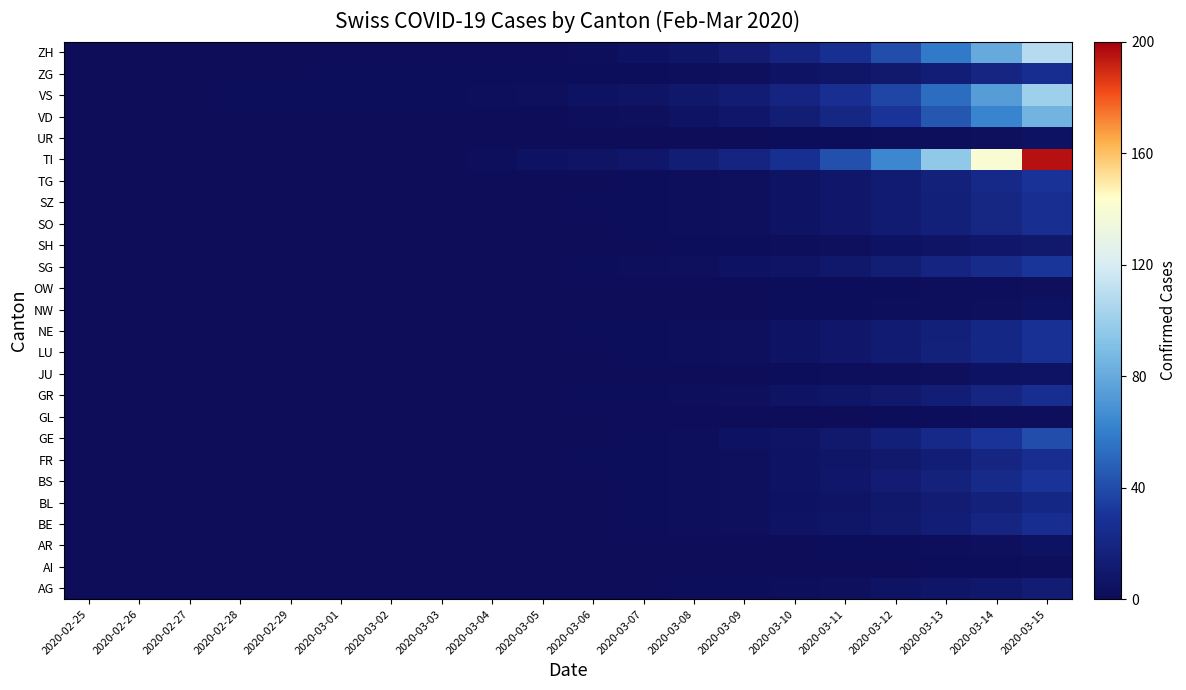

Reading right to left, extract all data points from this chart.

AG: 2020-03-15=12	2020-03-14=9	2020-03-13=7	2020-03-12=5	2020-03-11=3	2020-03-10=2	2020-03-09=1	2020-03-08=1	2020-03-07=0	2020-03-06=0	2020-03-05=0	2020-03-04=0	2020-03-03=0	2020-03-02=0	2020-03-01=0	2020-02-29=0	2020-02-28=0	2020-02-27=0	2020-02-26=0	2020-02-25=0
AI: 2020-03-15=2	2020-03-14=1	2020-03-13=1	2020-03-12=0	2020-03-11=0	2020-03-10=0	2020-03-09=0	2020-03-08=0	2020-03-07=0	2020-03-06=0	2020-03-05=0	2020-03-04=0	2020-03-03=0	2020-03-02=0	2020-03-01=0	2020-02-29=0	2020-02-28=0	2020-02-27=0	2020-02-26=0	2020-02-25=0
AR: 2020-03-15=4	2020-03-14=3	2020-03-13=2	2020-03-12=1	2020-03-11=1	2020-03-10=0	2020-03-09=0	2020-03-08=0	2020-03-07=0	2020-03-06=0	2020-03-05=0	2020-03-04=0	2020-03-03=0	2020-03-02=0	2020-03-01=0	2020-02-29=0	2020-02-28=0	2020-02-27=0	2020-02-26=0	2020-02-25=0
BE: 2020-03-15=25	2020-03-14=19	2020-03-13=14	2020-03-12=10	2020-03-11=7	2020-03-10=5	2020-03-09=3	2020-03-08=2	2020-03-07=1	2020-03-06=0	2020-03-05=0	2020-03-04=0	2020-03-03=0	2020-03-02=0	2020-03-01=0	2020-02-29=0	2020-02-28=0	2020-02-27=0	2020-02-26=0	2020-02-25=0
BL: 2020-03-15=21	2020-03-14=16	2020-03-13=12	2020-03-12=9	2020-03-11=6	2020-03-10=4	2020-03-09=3	2020-03-08=2	2020-03-07=1	2020-03-06=0	2020-03-05=0	2020-03-04=0	2020-03-03=0	2020-03-02=0	2020-03-01=0	2020-02-29=0	2020-02-28=0	2020-02-27=0	2020-02-26=0	2020-02-25=0
BS: 2020-03-15=30	2020-03-14=23	2020-03-13=17	2020-03-12=12	2020-03-11=8	2020-03-10=5	2020-03-09=3	2020-03-08=2	2020-03-07=1	2020-03-06=0	2020-03-05=0	2020-03-04=0	2020-03-03=0	2020-03-02=0	2020-03-01=0	2020-02-29=0	2020-02-28=0	2020-02-27=0	2020-02-26=0	2020-02-25=0
FR: 2020-03-15=25	2020-03-14=19	2020-03-13=14	2020-03-12=10	2020-03-11=7	2020-03-10=5	2020-03-09=3	2020-03-08=2	2020-03-07=1	2020-03-06=1	2020-03-05=0	2020-03-04=0	2020-03-03=0	2020-03-02=0	2020-03-01=0	2020-02-29=0	2020-02-28=0	2020-02-27=0	2020-02-26=0	2020-02-25=0
GE: 2020-03-15=40	2020-03-14=30	2020-03-13=22	2020-03-12=15	2020-03-11=10	2020-03-10=6	2020-03-09=4	2020-03-08=2	2020-03-07=1	2020-03-06=0	2020-03-05=0	2020-03-04=0	2020-03-03=0	2020-03-02=0	2020-03-01=0	2020-02-29=0	2020-02-28=0	2020-02-27=0	2020-02-26=0	2020-02-25=0
GL: 2020-03-15=2	2020-03-14=2	2020-03-13=1	2020-03-12=1	2020-03-11=0	2020-03-10=0	2020-03-09=0	2020-03-08=0	2020-03-07=0	2020-03-06=0	2020-03-05=0	2020-03-04=0	2020-03-03=0	2020-03-02=0	2020-03-01=0	2020-02-29=0	2020-02-28=0	2020-02-27=0	2020-02-26=0	2020-02-25=0
GR: 2020-03-15=25	2020-03-14=19	2020-03-13=14	2020-03-12=10	2020-03-11=7	2020-03-10=5	2020-03-09=3	2020-03-08=2	2020-03-07=1	2020-03-06=1	2020-03-05=0	2020-03-04=0	2020-03-03=0	2020-03-02=0	2020-03-01=0	2020-02-29=0	2020-02-28=0	2020-02-27=0	2020-02-26=0	2020-02-25=0
JU: 2020-03-15=5	2020-03-14=4	2020-03-13=3	2020-03-12=2	2020-03-11=2	2020-03-10=1	2020-03-09=0	2020-03-08=0	2020-03-07=0	2020-03-06=0	2020-03-05=0	2020-03-04=0	2020-03-03=0	2020-03-02=0	2020-03-01=0	2020-02-29=0	2020-02-28=0	2020-02-27=0	2020-02-26=0	2020-02-25=0
LU: 2020-03-15=28	2020-03-14=21	2020-03-13=16	2020-03-12=11	2020-03-11=8	2020-03-10=5	2020-03-09=3	2020-03-08=2	2020-03-07=1	2020-03-06=0	2020-03-05=0	2020-03-04=0	2020-03-03=0	2020-03-02=0	2020-03-01=0	2020-02-29=0	2020-02-28=0	2020-02-27=0	2020-02-26=0	2020-02-25=0
NE: 2020-03-15=28	2020-03-14=21	2020-03-13=15	2020-03-12=11	2020-03-11=8	2020-03-10=5	2020-03-09=3	2020-03-08=2	2020-03-07=1	2020-03-06=1	2020-03-05=0	2020-03-04=0	2020-03-03=0	2020-03-02=0	2020-03-01=0	2020-02-29=0	2020-02-28=0	2020-02-27=0	2020-02-26=0	2020-02-25=0
NW: 2020-03-15=4	2020-03-14=3	2020-03-13=2	2020-03-12=2	2020-03-11=1	2020-03-10=1	2020-03-09=0	2020-03-08=0	2020-03-07=0	2020-03-06=0	2020-03-05=0	2020-03-04=0	2020-03-03=0	2020-03-02=0	2020-03-01=0	2020-02-29=0	2020-02-28=0	2020-02-27=0	2020-02-26=0	2020-02-25=0
OW: 2020-03-15=3	2020-03-14=2	2020-03-13=2	2020-03-12=1	2020-03-11=1	2020-03-10=1	2020-03-09=0	2020-03-08=0	2020-03-07=0	2020-03-06=0	2020-03-05=0	2020-03-04=0	2020-03-03=0	2020-03-02=0	2020-03-01=0	2020-02-29=0	2020-02-28=0	2020-02-27=0	2020-02-26=0	2020-02-25=0
SG: 2020-03-15=31	2020-03-14=24	2020-03-13=18	2020-03-12=13	2020-03-11=9	2020-03-10=6	2020-03-09=4	2020-03-08=3	2020-03-07=2	2020-03-06=1	2020-03-05=0	2020-03-04=0	2020-03-03=0	2020-03-02=0	2020-03-01=0	2020-02-29=0	2020-02-28=0	2020-02-27=0	2020-02-26=0	2020-02-25=0
SH: 2020-03-15=10	2020-03-14=8	2020-03-13=6	2020-03-12=4	2020-03-11=3	2020-03-10=2	2020-03-09=1	2020-03-08=1	2020-03-07=0	2020-03-06=0	2020-03-05=0	2020-03-04=0	2020-03-03=0	2020-03-02=0	2020-03-01=0	2020-02-29=0	2020-02-28=0	2020-02-27=0	2020-02-26=0	2020-02-25=0
SO: 2020-03-15=26	2020-03-14=20	2020-03-13=15	2020-03-12=11	2020-03-11=8	2020-03-10=5	2020-03-09=3	2020-03-08=2	2020-03-07=1	2020-03-06=0	2020-03-05=0	2020-03-04=0	2020-03-03=0	2020-03-02=0	2020-03-01=0	2020-02-29=0	2020-02-28=0	2020-02-27=0	2020-02-26=0	2020-02-25=0
SZ: 2020-03-15=26	2020-03-14=20	2020-03-13=15	2020-03-12=11	2020-03-11=8	2020-03-10=5	2020-03-09=3	2020-03-08=2	2020-03-07=1	2020-03-06=1	2020-03-05=0	2020-03-04=0	2020-03-03=0	2020-03-02=0	2020-03-01=0	2020-02-29=0	2020-02-28=0	2020-02-27=0	2020-02-26=0	2020-02-25=0
TG: 2020-03-15=29	2020-03-14=22	2020-03-13=16	2020-03-12=11	2020-03-11=8	2020-03-10=5	2020-03-09=3	2020-03-08=2	2020-03-07=1	2020-03-06=0	2020-03-05=0	2020-03-04=0	2020-03-03=0	2020-03-02=0	2020-03-01=0	2020-02-29=0	2020-02-28=0	2020-02-27=0	2020-02-26=0	2020-02-25=0
TI: 2020-03-15=196	2020-03-14=140	2020-03-13=96	2020-03-12=64	2020-03-11=42	2020-03-10=27	2020-03-09=18	2020-03-08=13	2020-03-07=8	2020-03-06=6	2020-03-05=4	2020-03-04=2	2020-03-03=0	2020-03-02=0	2020-03-01=0	2020-02-29=0	2020-02-28=0	2020-02-27=0	2020-02-26=0	2020-02-25=0
UR: 2020-03-15=4	2020-03-14=3	2020-03-13=2	2020-03-12=2	2020-03-11=1	2020-03-10=1	2020-03-09=0	2020-03-08=0	2020-03-07=0	2020-03-06=0	2020-03-05=0	2020-03-04=0	2020-03-03=0	2020-03-02=0	2020-03-01=0	2020-02-29=0	2020-02-28=0	2020-02-27=0	2020-02-26=0	2020-02-25=0
VD: 2020-03-15=85	2020-03-14=62	2020-03-13=44	2020-03-12=30	2020-03-11=20	2020-03-10=13	2020-03-09=8	2020-03-08=5	2020-03-07=3	2020-03-06=2	2020-03-05=0	2020-03-04=0	2020-03-03=0	2020-03-02=0	2020-03-01=0	2020-02-29=0	2020-02-28=0	2020-02-27=0	2020-02-26=0	2020-02-25=0
VS: 2020-03-15=100	2020-03-14=74	2020-03-13=53	2020-03-12=37	2020-03-11=26	2020-03-10=18	2020-03-09=12	2020-03-08=9	2020-03-07=6	2020-03-06=4	2020-03-05=3	2020-03-04=2	2020-03-03=1	2020-03-02=1	2020-03-01=1	2020-02-29=1	2020-02-28=1	2020-02-27=0	2020-02-26=0	2020-02-25=0
ZG: 2020-03-15=25	2020-03-14=19	2020-03-13=14	2020-03-12=10	2020-03-11=7	2020-03-10=5	2020-03-09=3	2020-03-08=2	2020-03-07=1	2020-03-06=1	2020-03-05=1	2020-03-04=1	2020-03-03=1	2020-03-02=1	2020-03-01=1	2020-02-29=0	2020-02-28=0	2020-02-27=0	2020-02-26=0	2020-02-25=0
ZH: 2020-03-15=108	2020-03-14=80	2020-03-13=58	2020-03-12=40	2020-03-11=27	2020-03-10=18	2020-03-09=12	2020-03-08=7	2020-03-07=4	2020-03-06=2	2020-03-05=0	2020-03-04=0	2020-03-03=0	2020-03-02=0	2020-03-01=0	2020-02-29=0	2020-02-28=0	2020-02-27=0	2020-02-26=0	2020-02-25=0